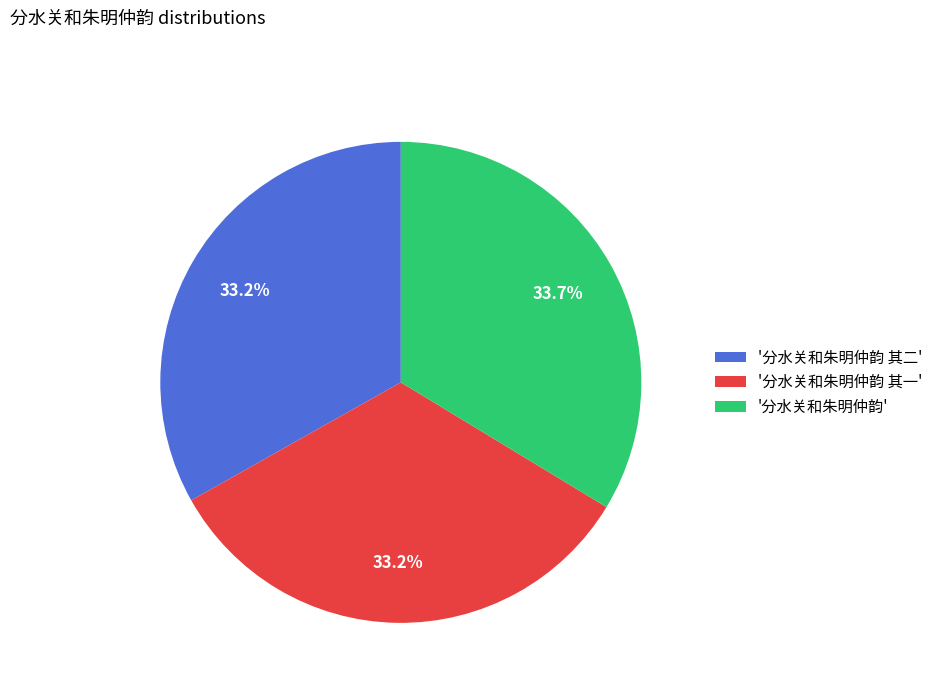

How much of the chart is everything except '分水关和朱明仲韵 其一'?

66.8%